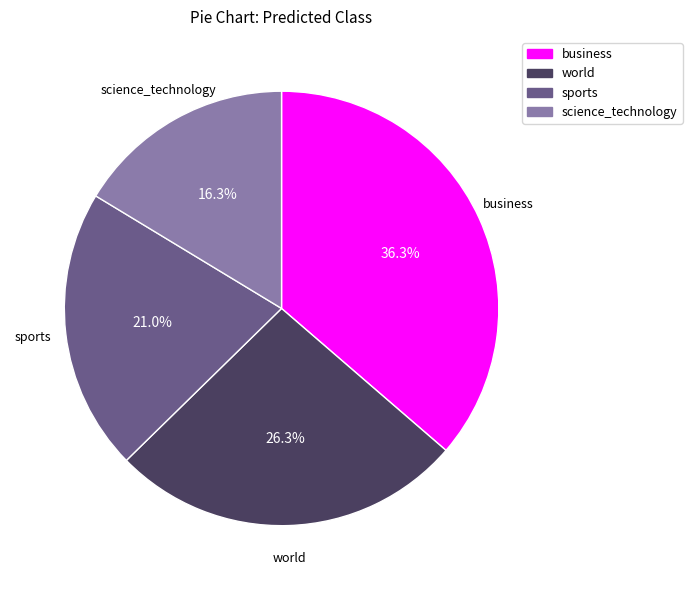

The business slice represents 36% of the pie. True or false?

True